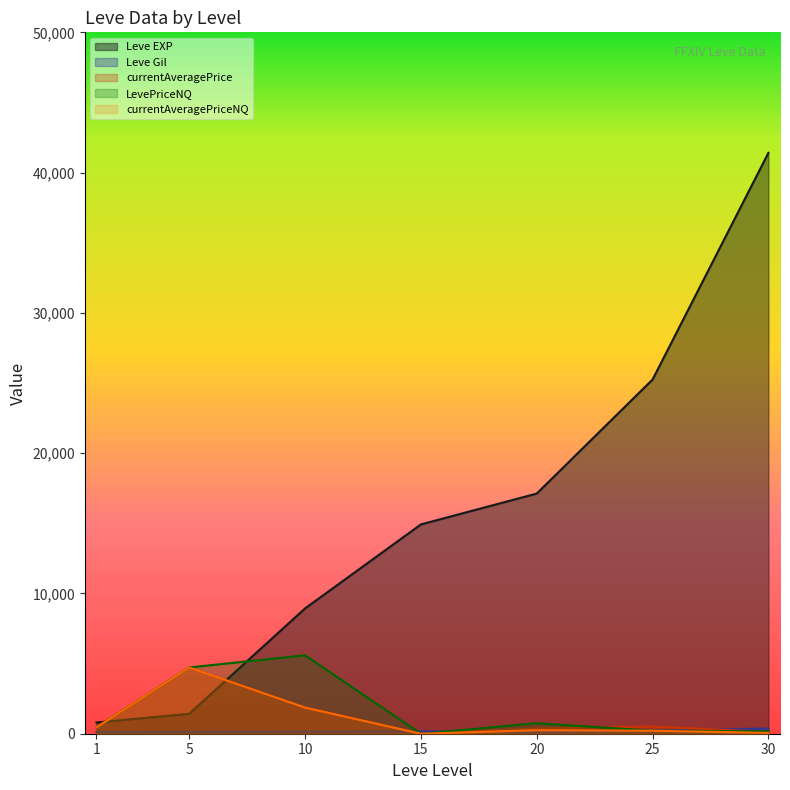

How many values in the Leve EXP series exceed 14920?

3